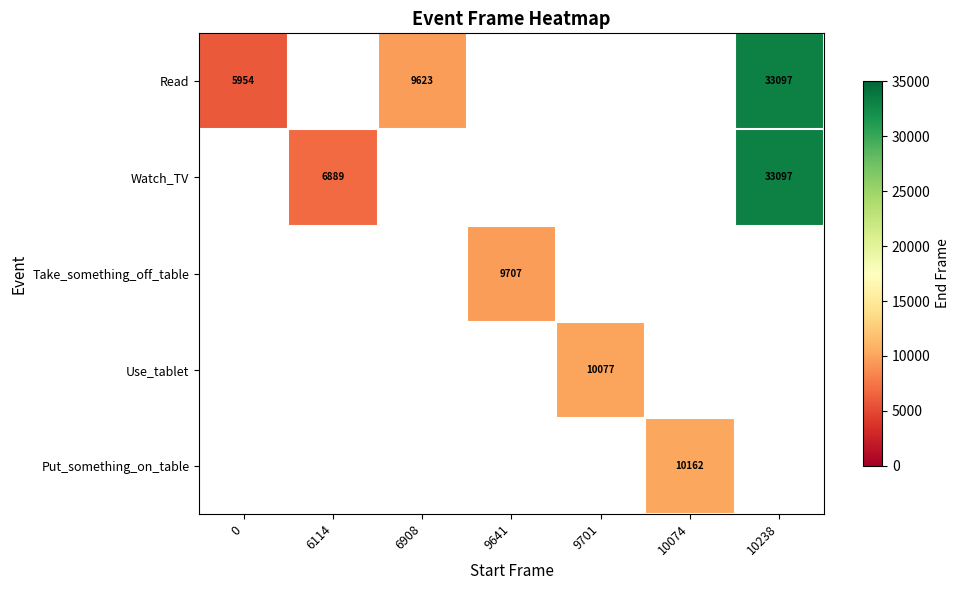

The Read series shows 14439 at 10238. True or false?

False